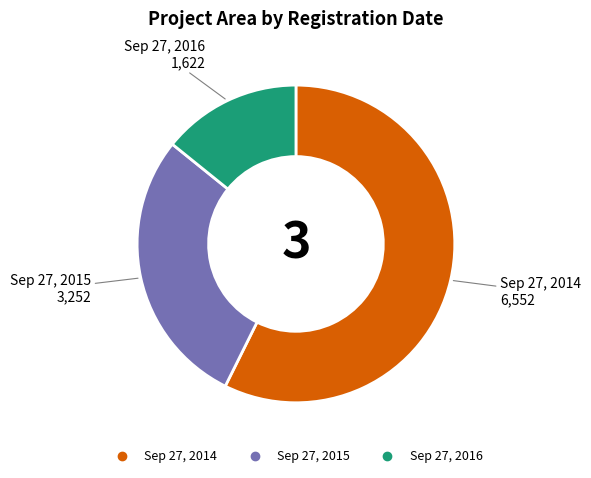

Is the sum of Sep 27, 2014 and Sep 27, 2016 greater than half?

Yes